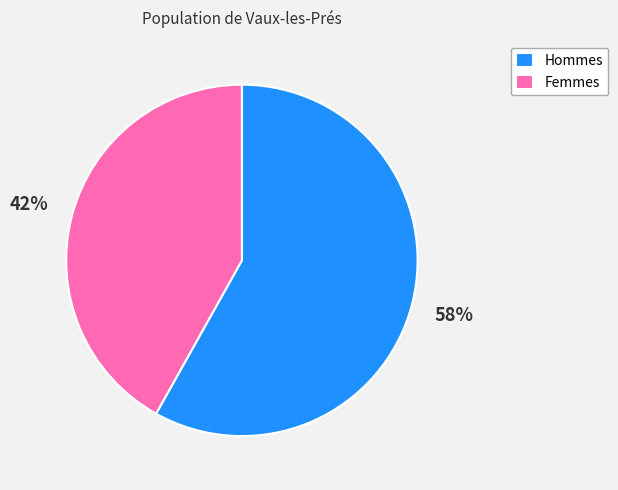

The Hommes slice represents 45% of the pie. True or false?

False